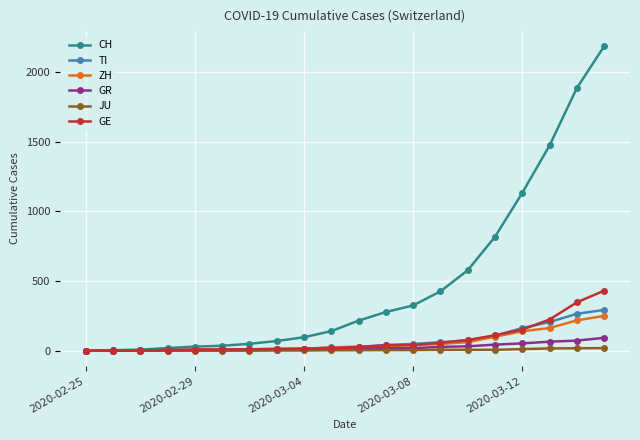

What is the maximum value for GE?

431